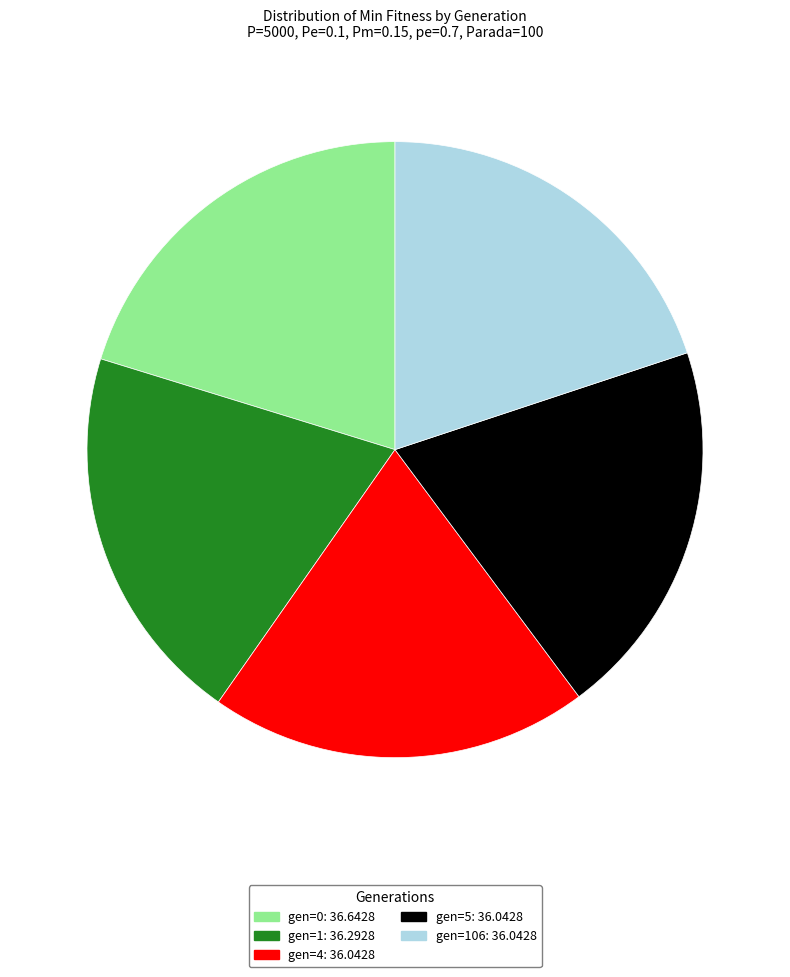

Is there any slice that represents more than half of the pie?

No